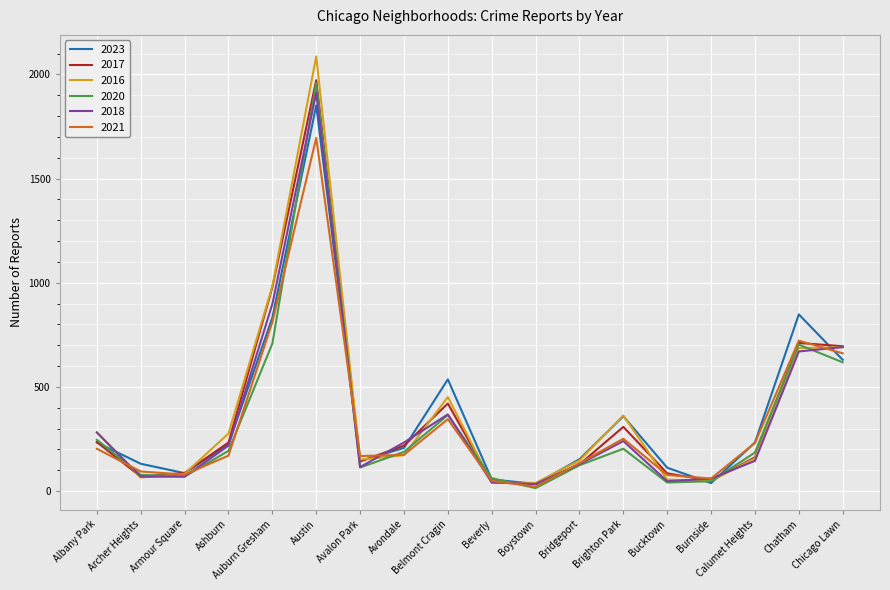

Which series ends up on top after the final intersection of 2021 and 2017?

2017